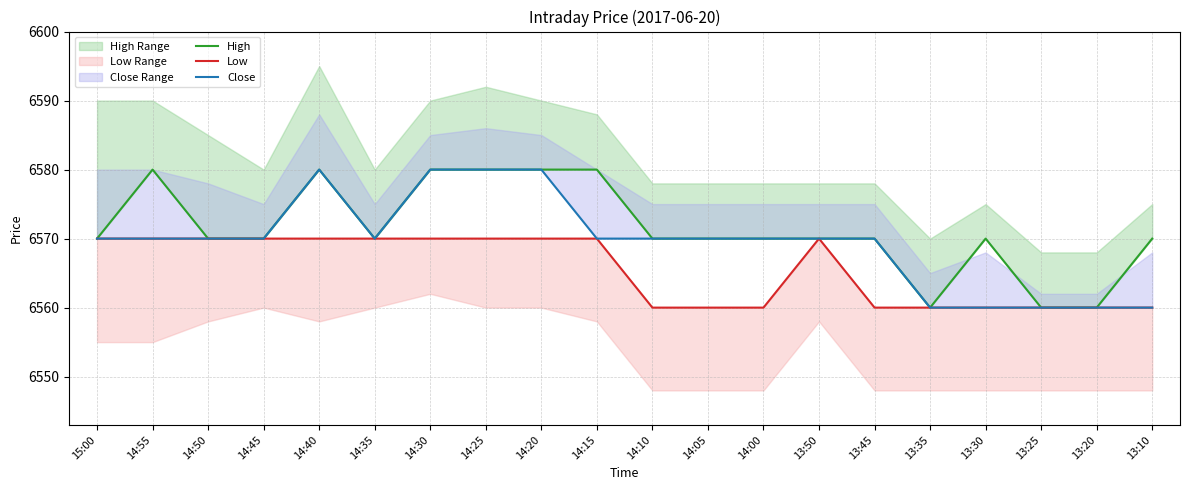

Reading left to right, extract all data points from this chart.

High: 6570	6580	6570	6570	6580	6570	6580	6580	6580	6580	6570	6570	6570	6570	6570	6560	6570	6560	6560	6570
Low: 6570	6570	6570	6570	6570	6570	6570	6570	6570	6570	6560	6560	6560	6570	6560	6560	6560	6560	6560	6560
Close: 6570	6570	6570	6570	6580	6570	6580	6580	6580	6570	6570	6570	6570	6570	6570	6560	6560	6560	6560	6560